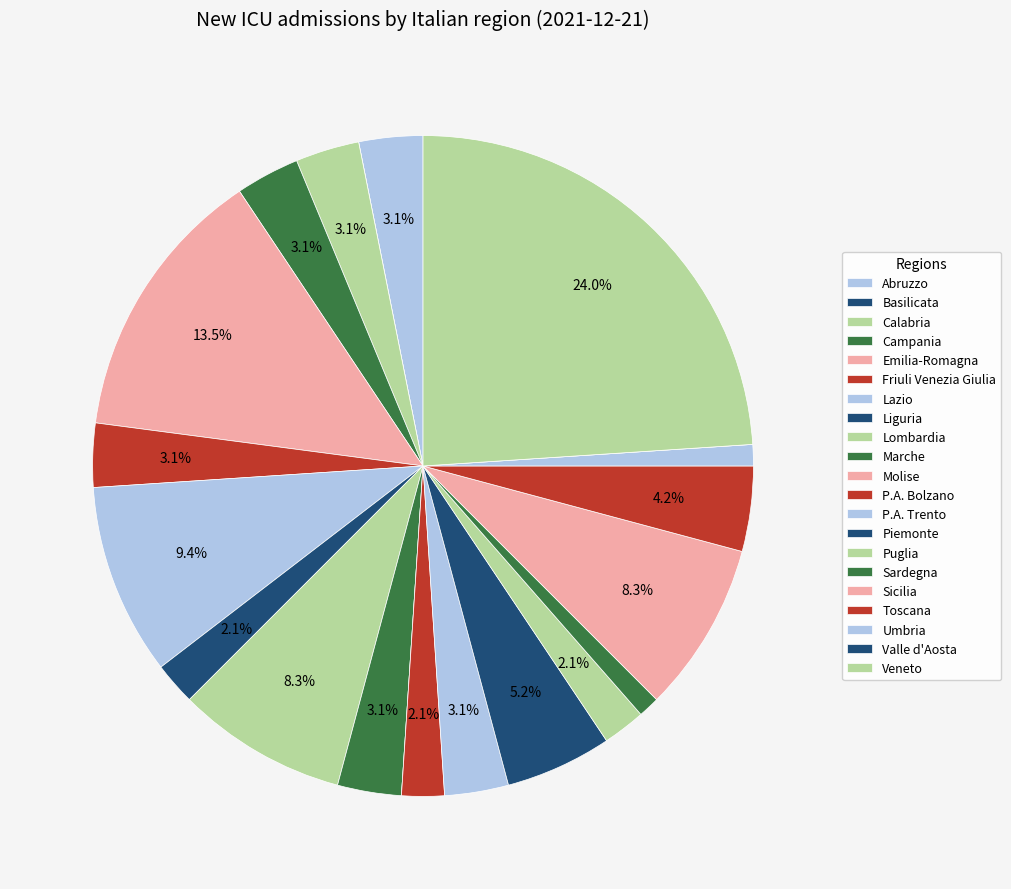

To the nearest percent, what is the combined percentage of Molise and Sicilia?

8%